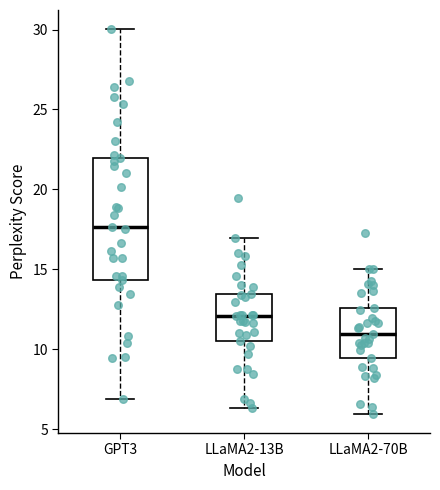

Which box's median line is the lowest?

LLaMA2-70B